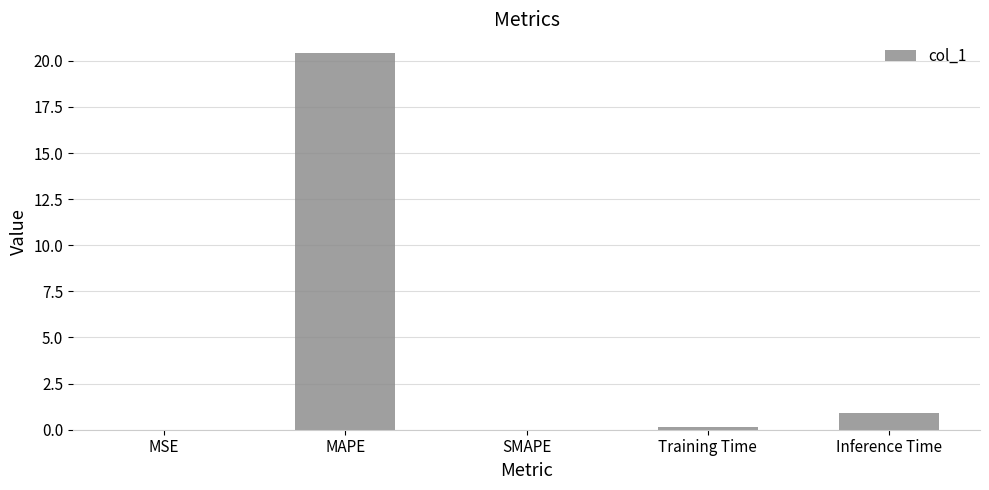

Is it true that the value at SMAPE is 0.0?

True